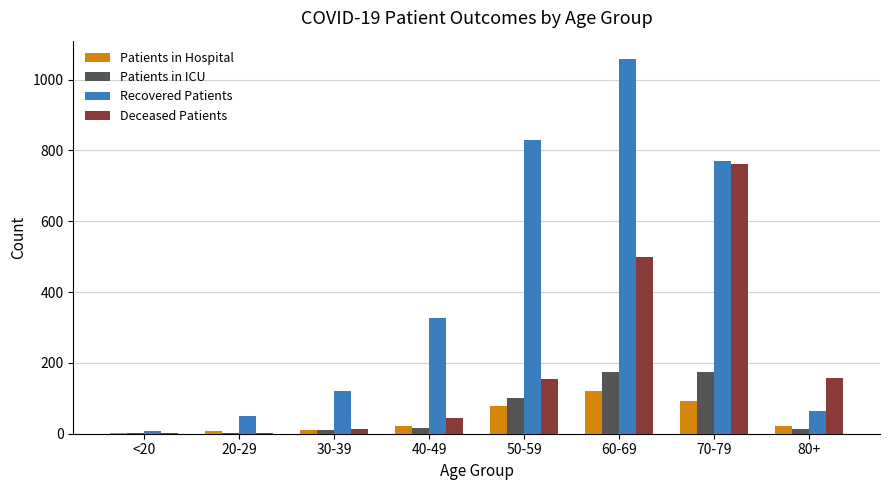

Which series has the largest total across all categories?

Recovered Patients